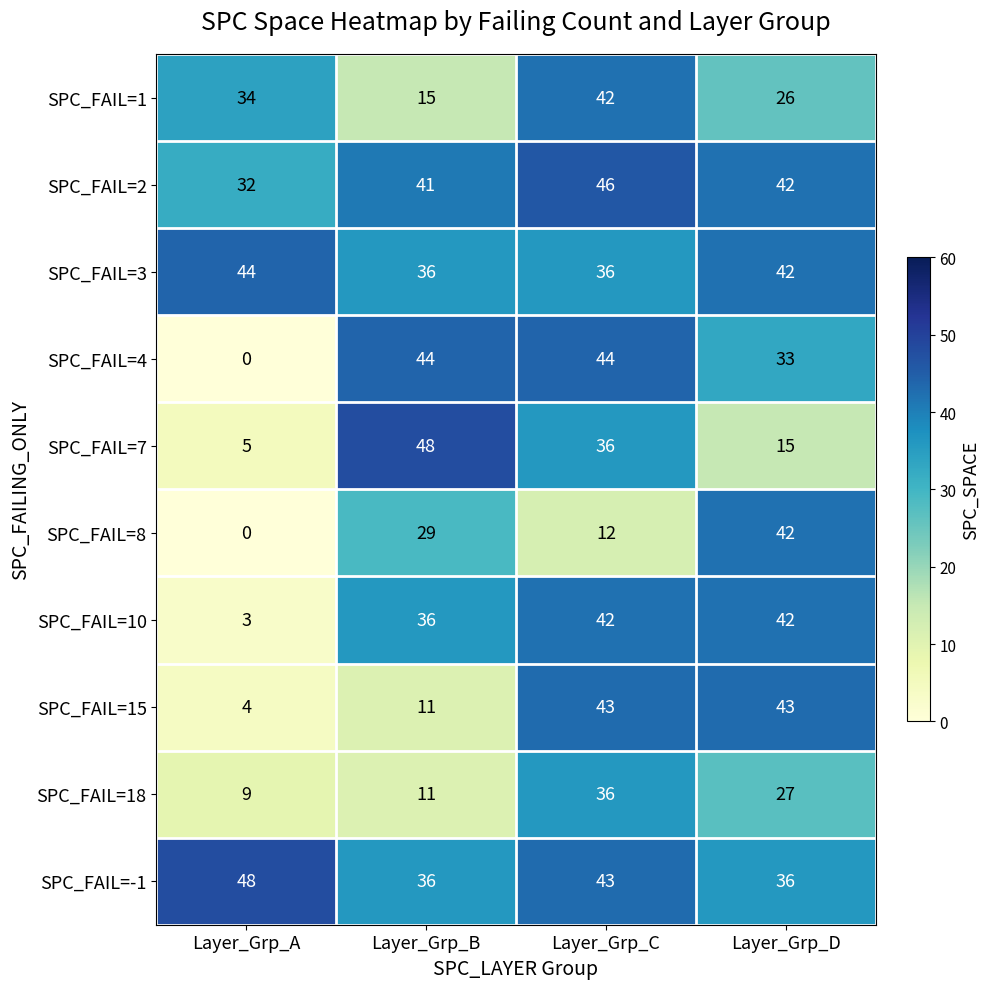

Which series changed the most between Layer_Grp_C and Layer_Grp_D?

SPC_FAIL=8